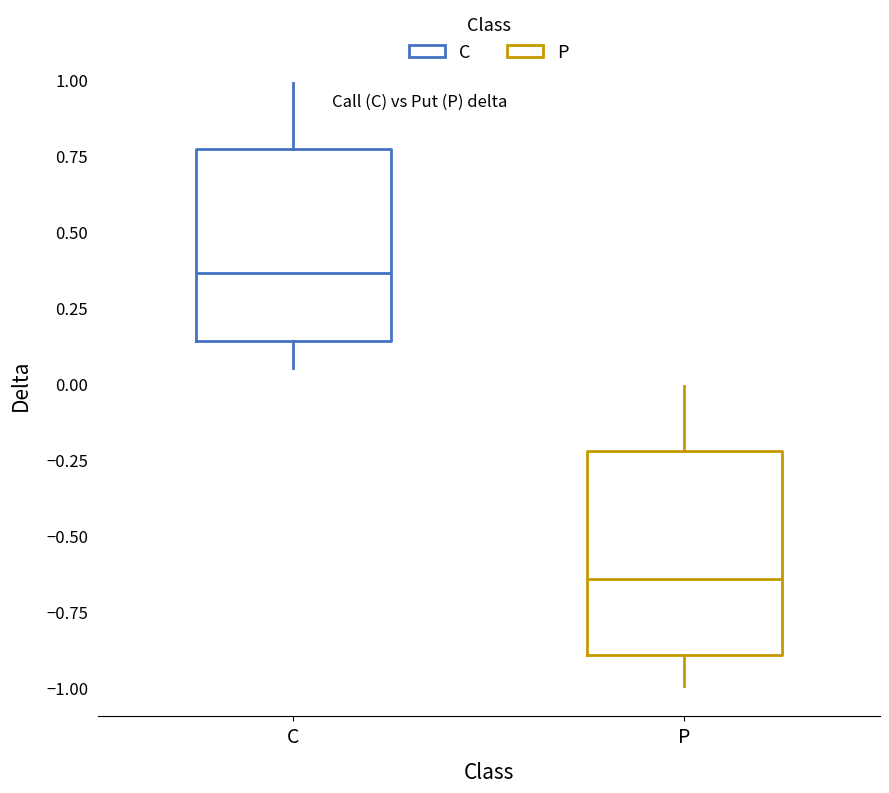

Reading left to right, read every box against the y-axis: the position of its median line, the range the box covers, and the ends of its whiskers. The values are not printed on the chart, so give them approximately, as read against the axis.

C: median 0.35, box 0.15 to 0.75, whiskers 0.05 to 1.00
P: median -0.65, box -0.90 to -0.20, whiskers -1.00 to 0.00